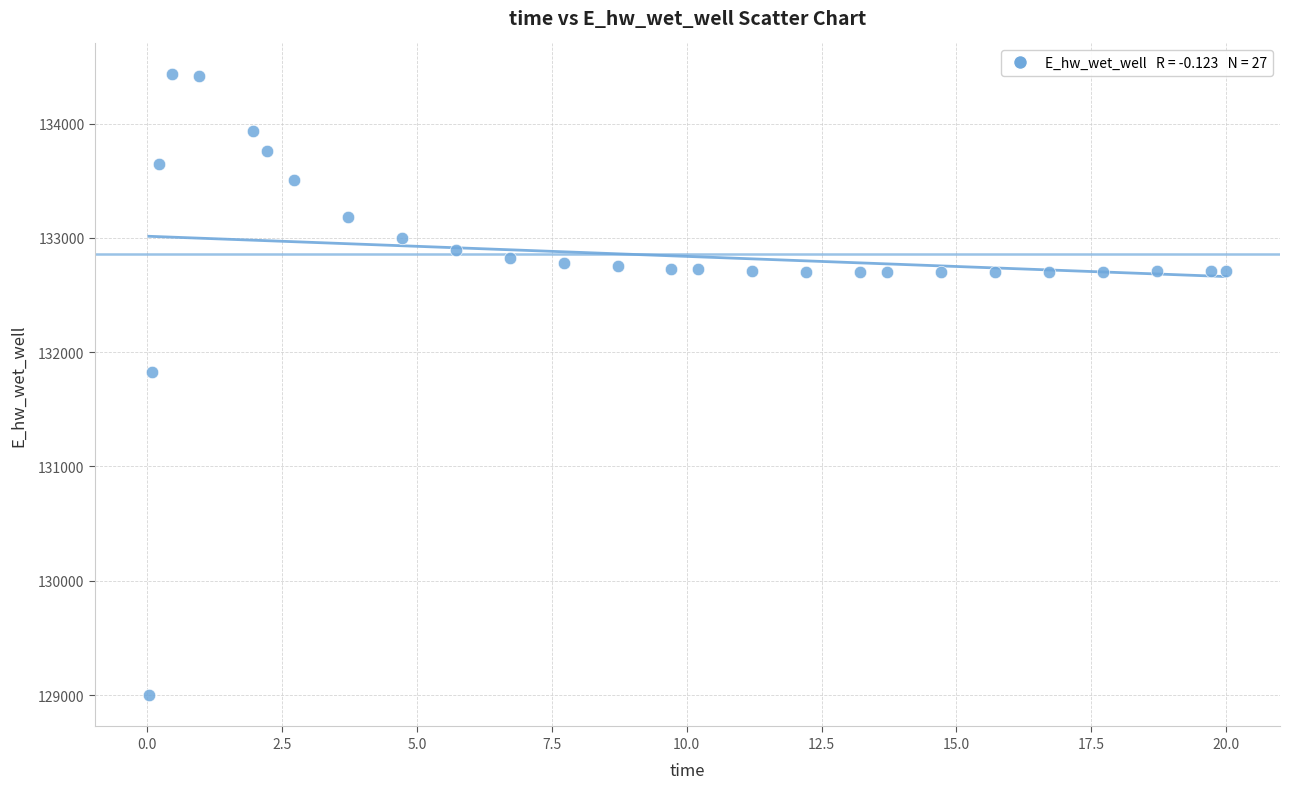

What is the range of Y values (max minus min)?

5433.2